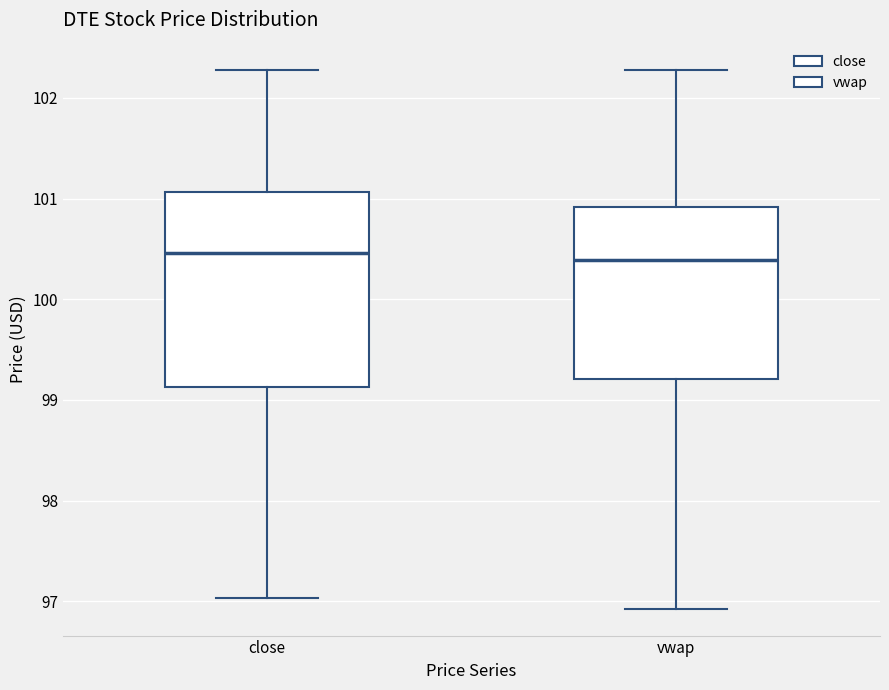

Reading left to right, read every box against the y-axis: the position of its median line, the range the box covers, and the ends of its whiskers. The values are not printed on the chart, so give them approximately, as read against the axis.

close: median 100.5, box 99.1 to 101.1, whiskers 97.0 to 102.3
vwap: median 100.4, box 99.2 to 100.9, whiskers 96.9 to 102.3